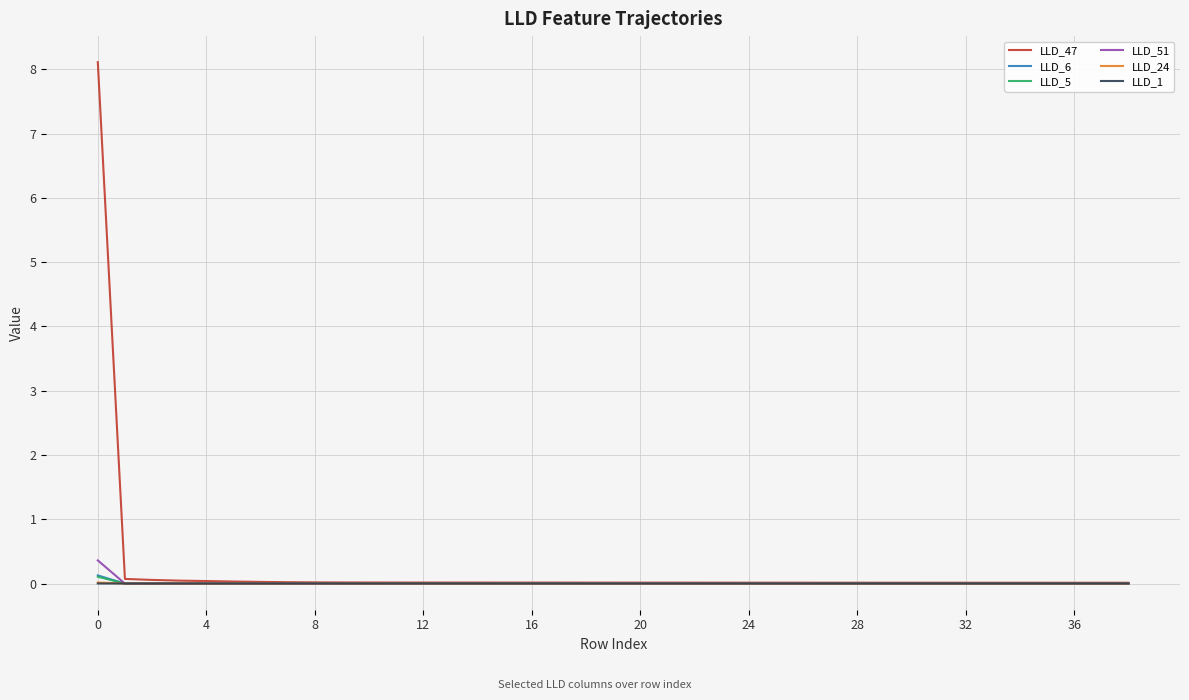

Which series has the largest range (max minus min)?

LLD_47